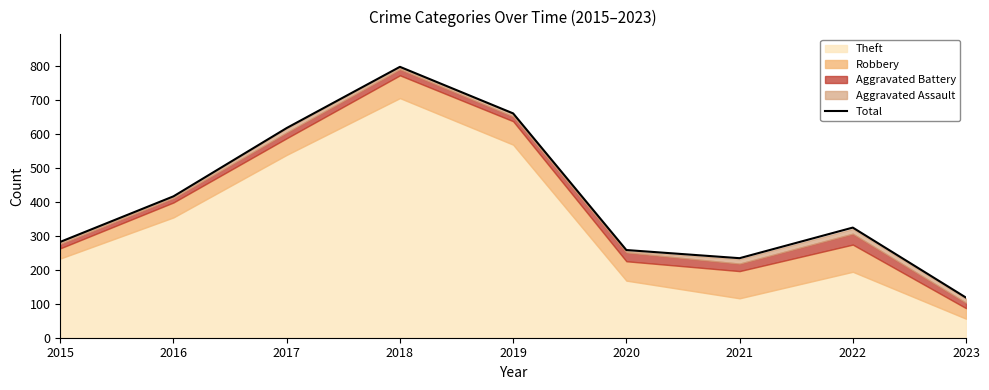

What is the difference between the values at 2021 and 2015?

48